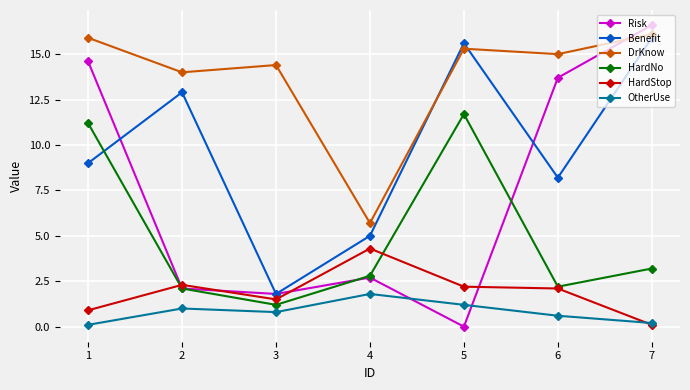

At how many categories does at least one series exceed 10?

6